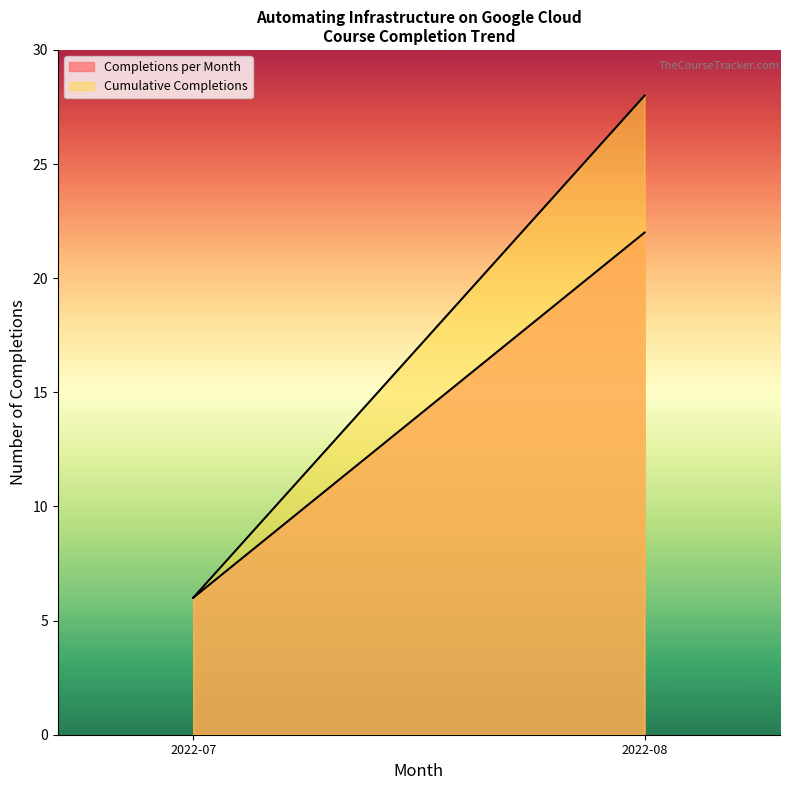

How many categories are shown in the chart?

2